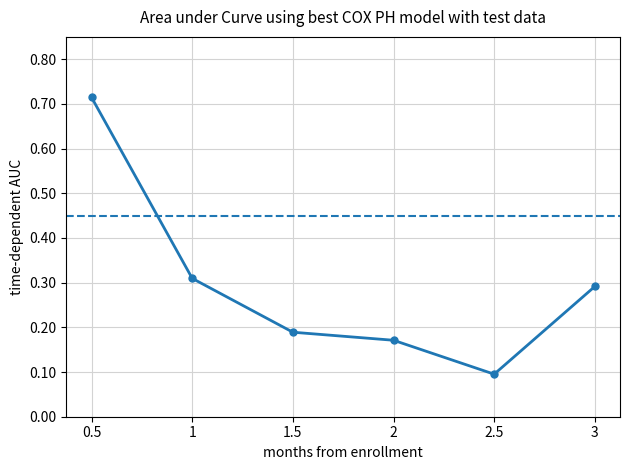

True or false: there are more than 0 points higher than both neighbors.

False